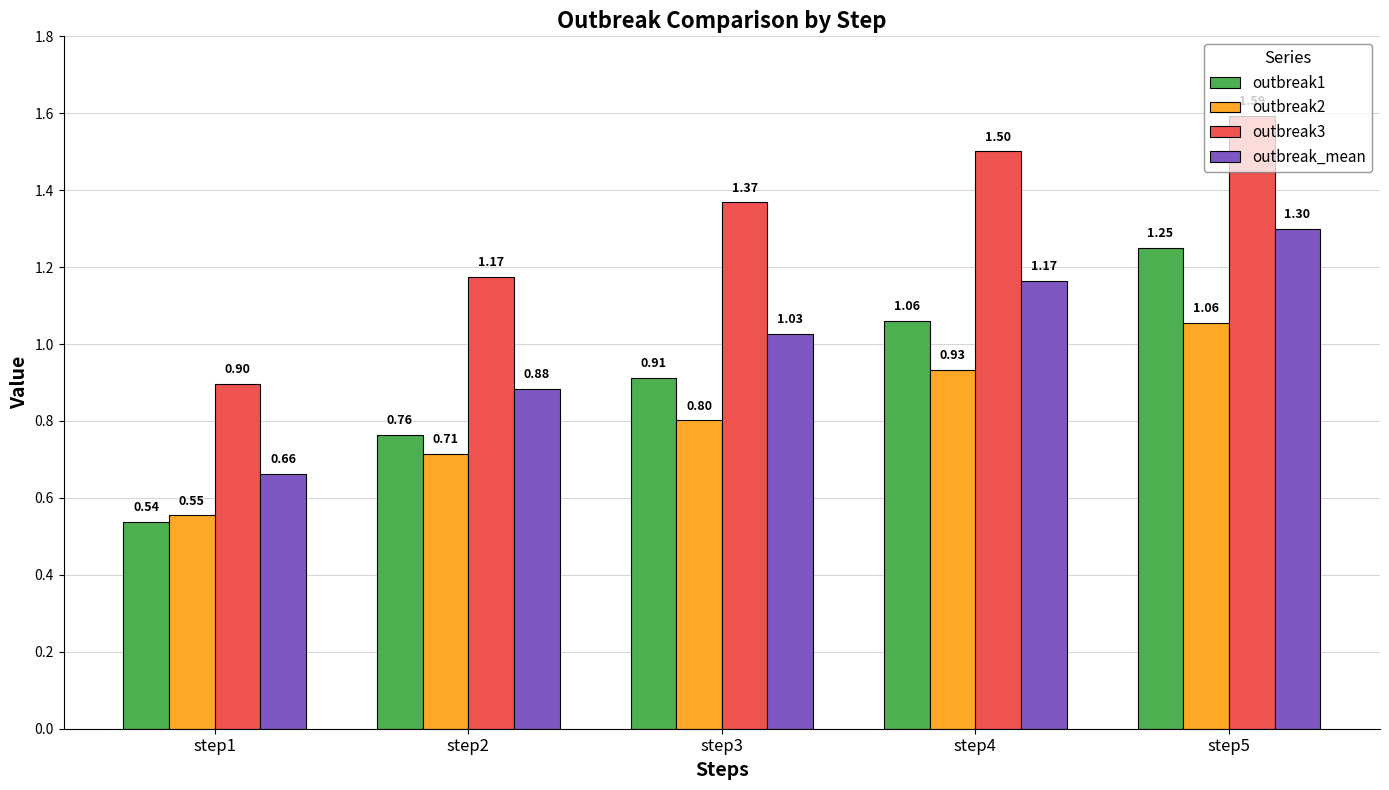

Which series has the widest spread of values?

outbreak1